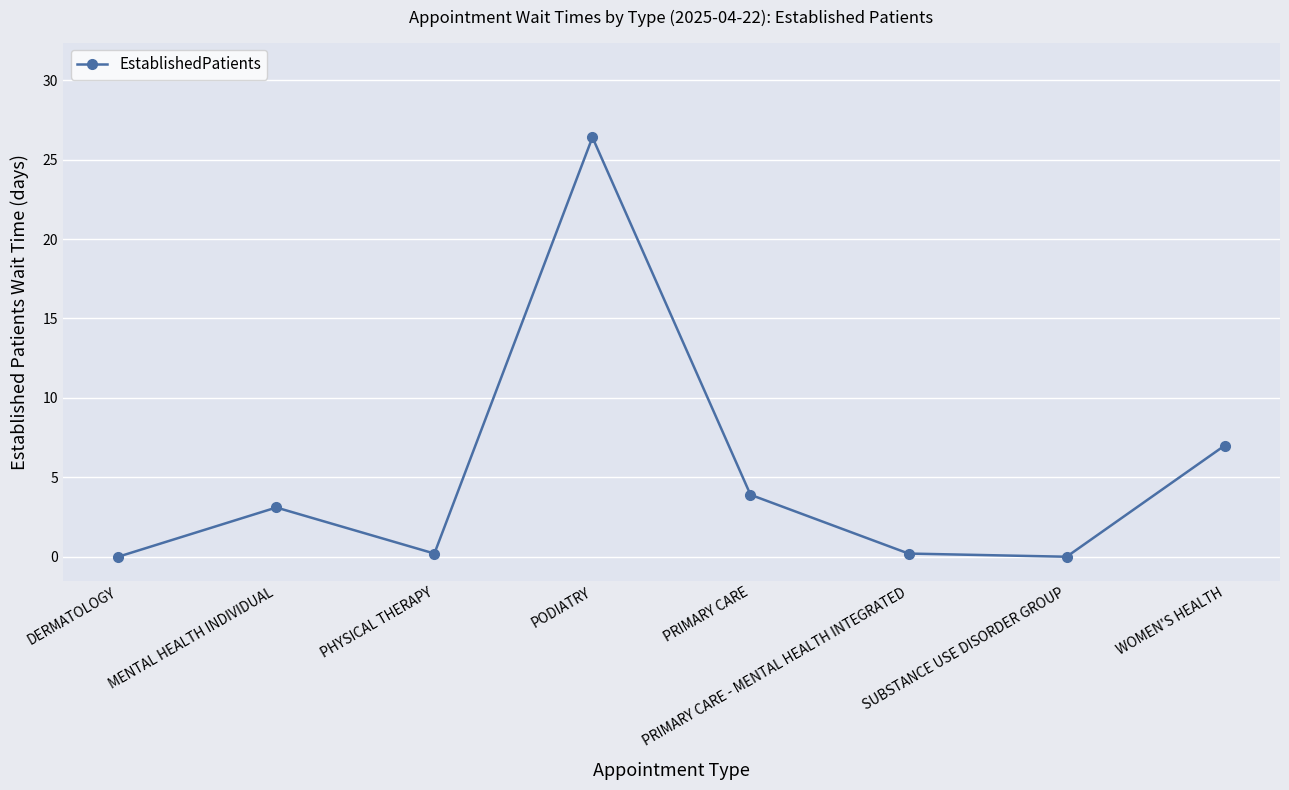

What is the maximum value shown in the chart?

26.4